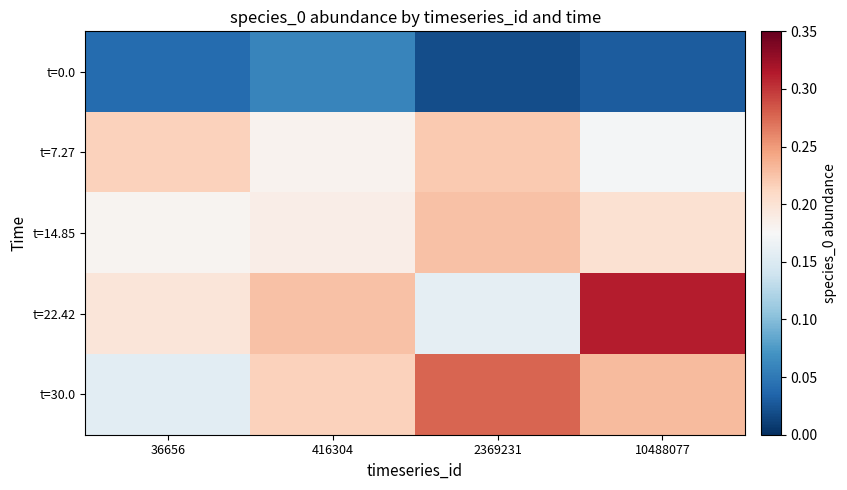

Which series has the largest range (max minus min)?

t=22.42